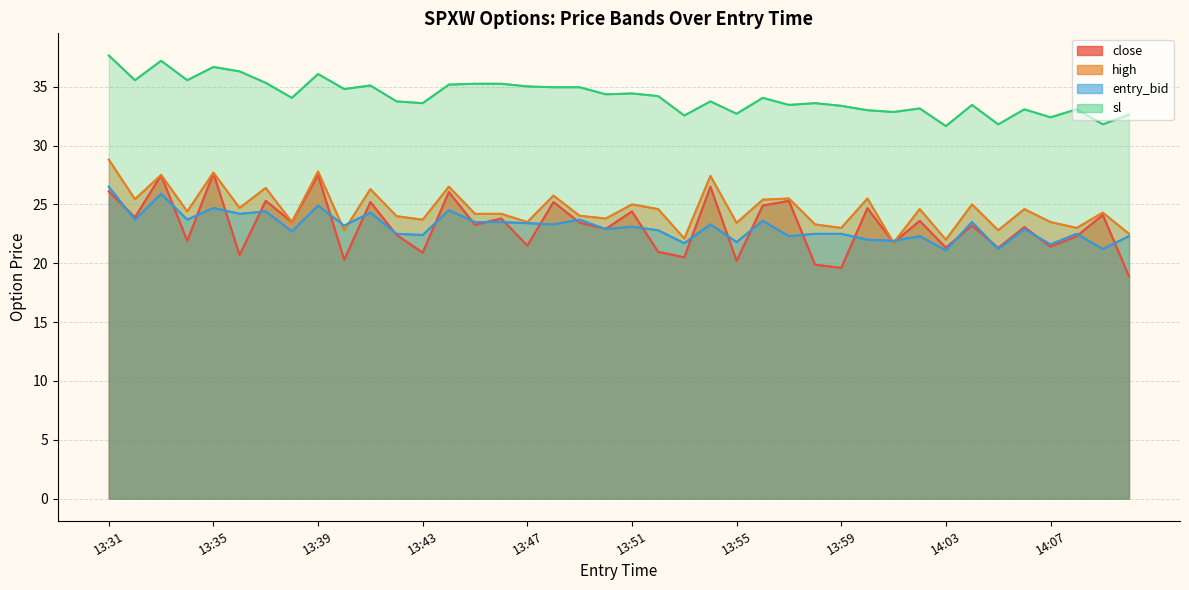

Where is entry_bid nearest to the value 23?

13:50